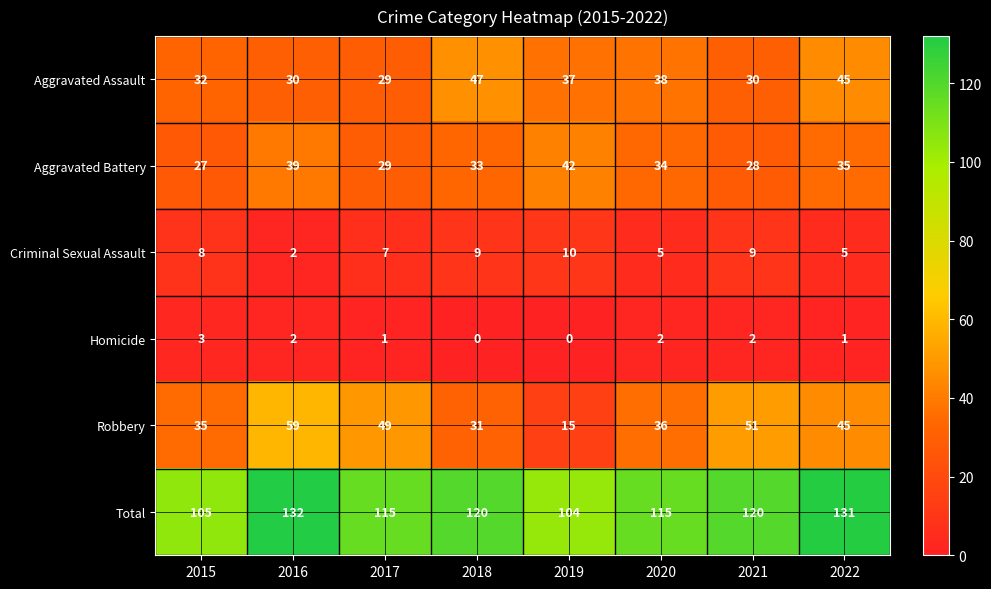

What is the total value across all series at 2022?

262